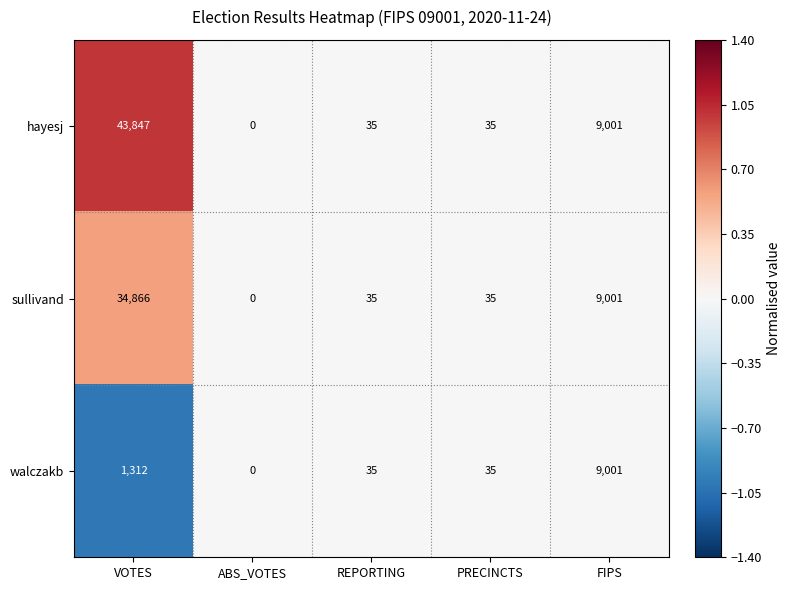

Read the sullivand value at PRECINCTS.

35